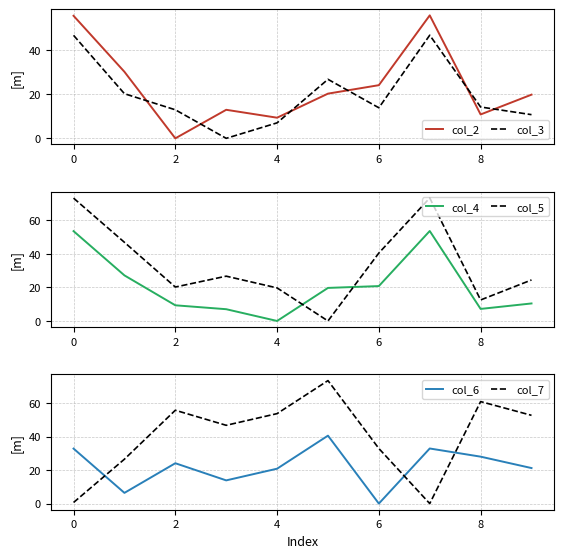

What is the difference between the maximum and minimum values in the col_3 series?

46.7